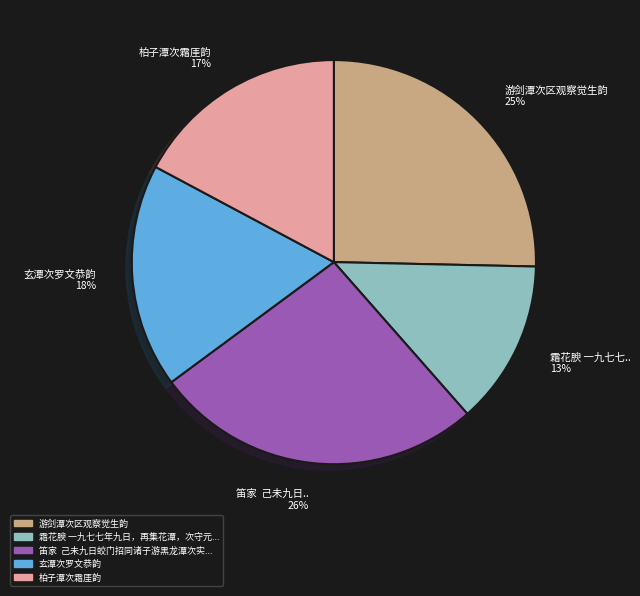

To the nearest percent, what is the difference between the largest and smallest slice percentages?

13%